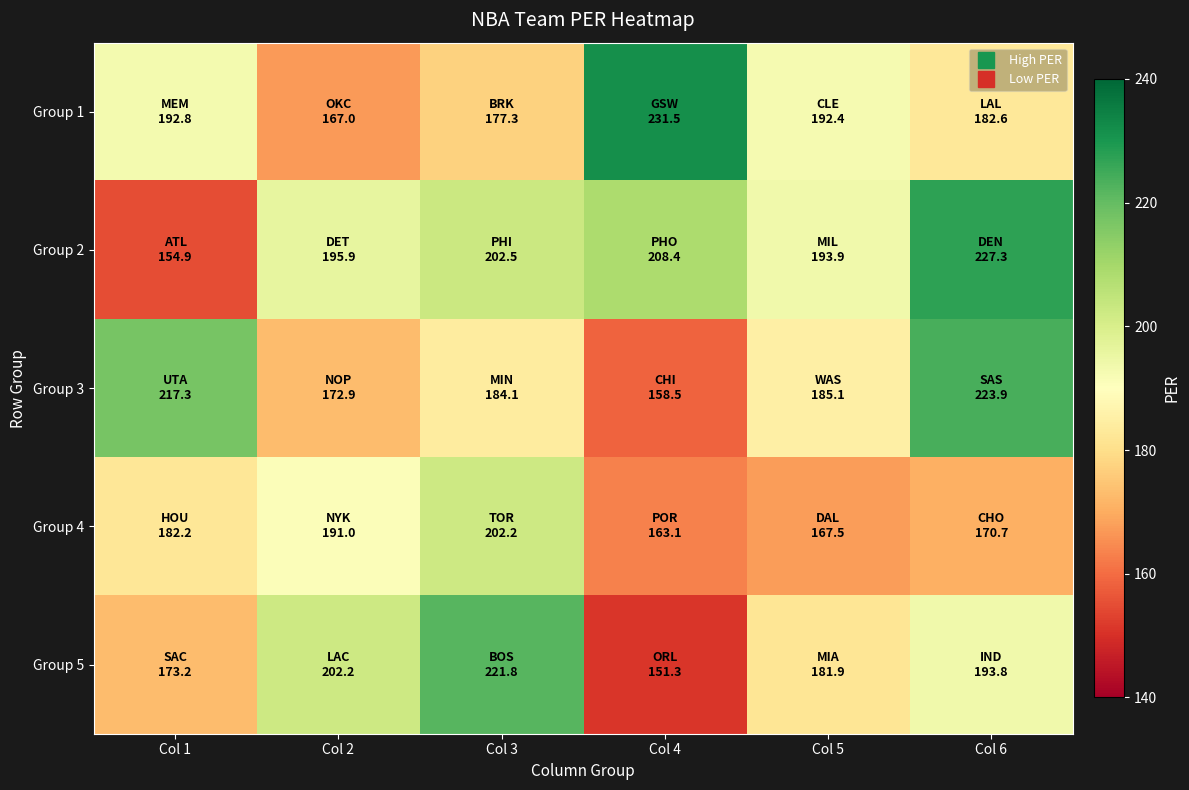

What is the minimum value shown in the chart?

151.3